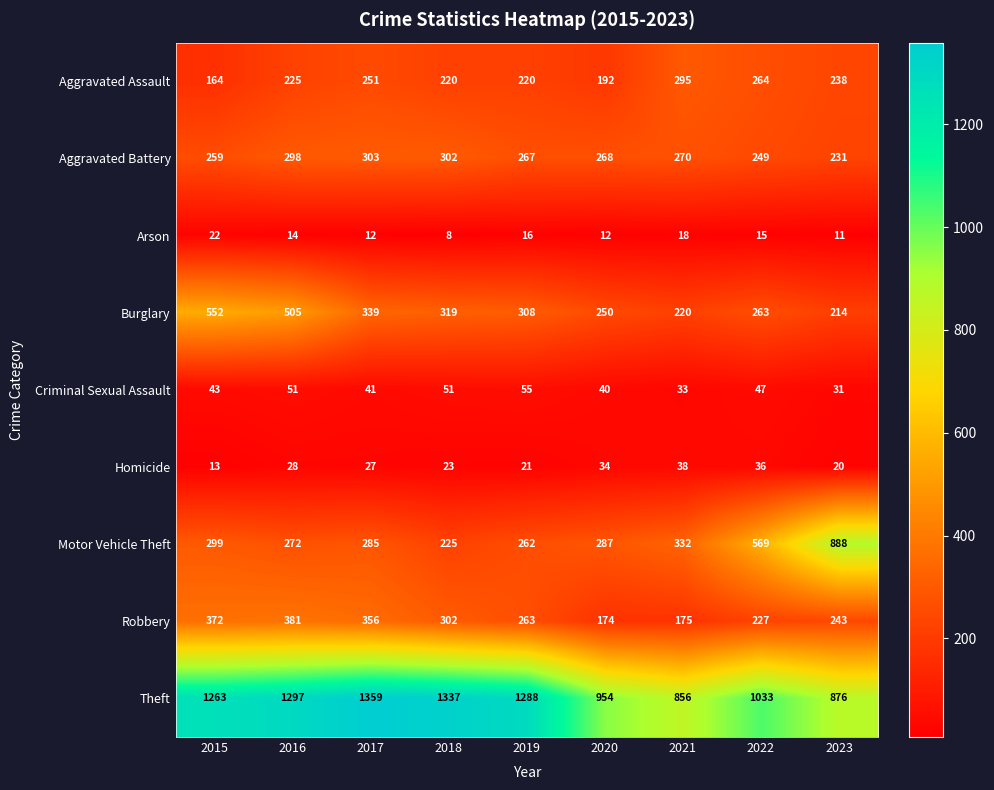

What is the difference between the Homicide values at 2022 and 2015?

23